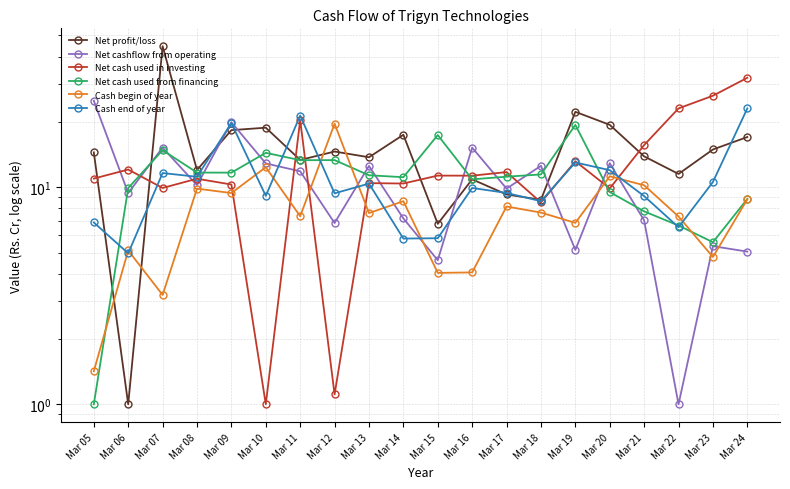

True or false: Net profit/loss and Net cash used from financing intersect in this chart.

True